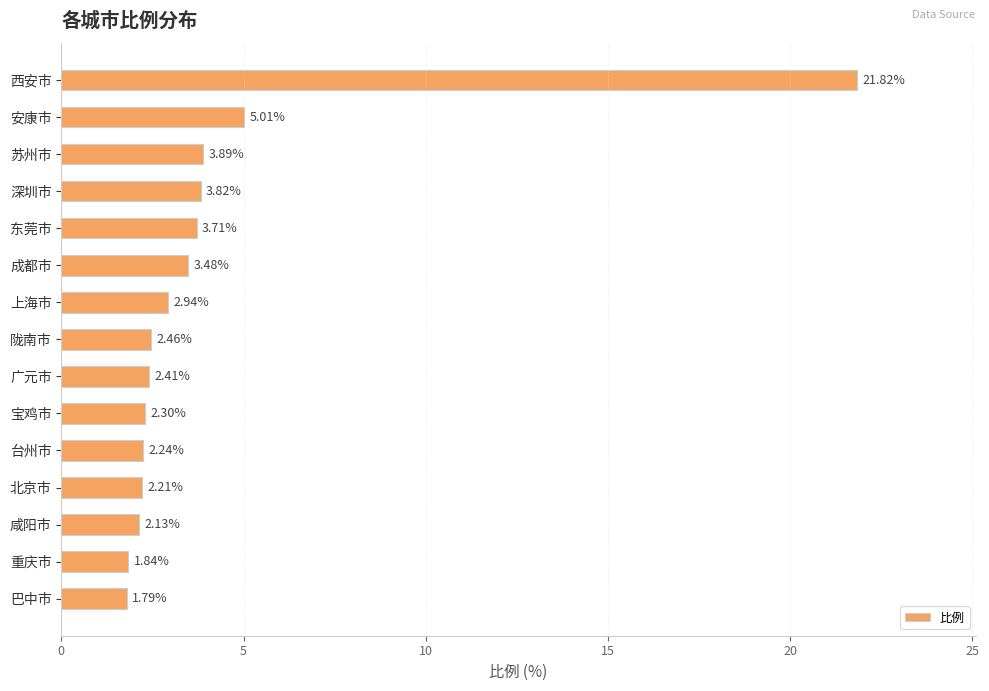

Approximately how many times larger is the value at 广元市 compared to 陇南市?

1.0